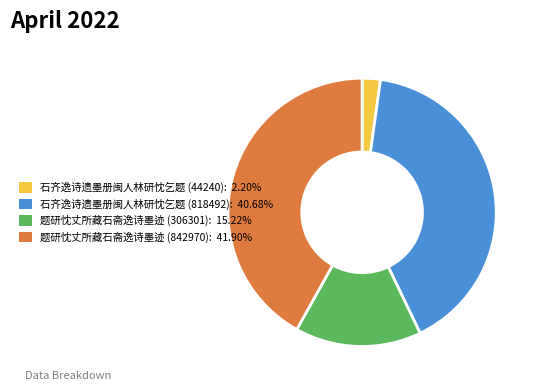

Approximately how many times larger is the value at 题研忱丈所藏石斋逸诗墨迹 (842970): 41.90% compared to 石齐逸诗遗墨册闽人林研忱乞题 (818492): 40.68%?

1.0